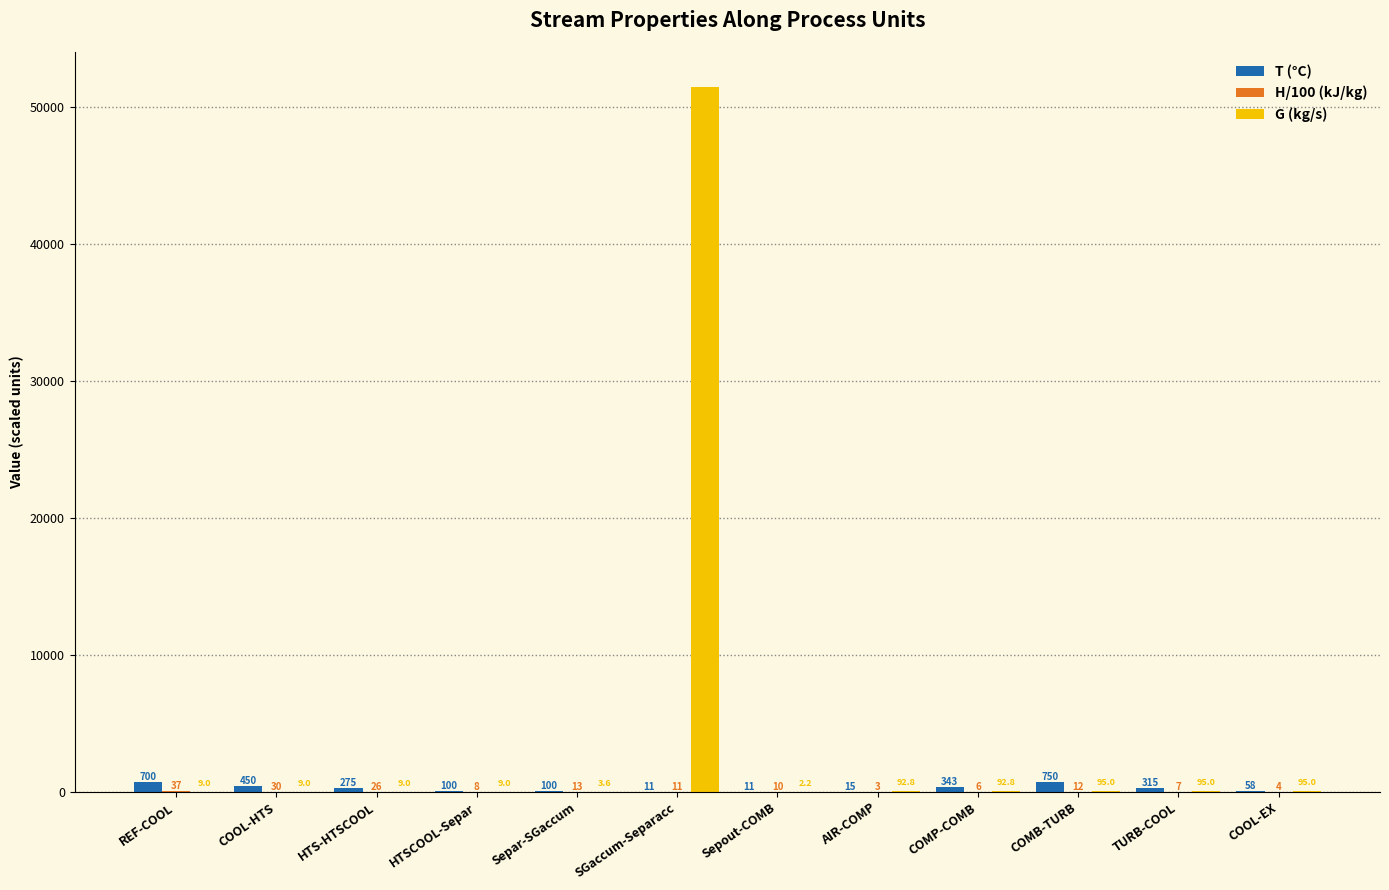

What is the approximate value of T (°C) at COOL-EX?

57.9